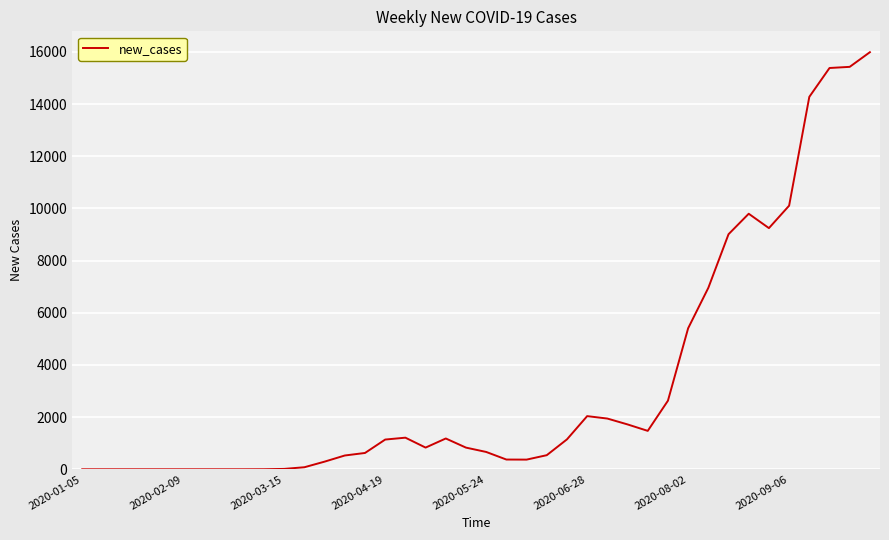

What is the difference between the maximum and minimum values?

15987